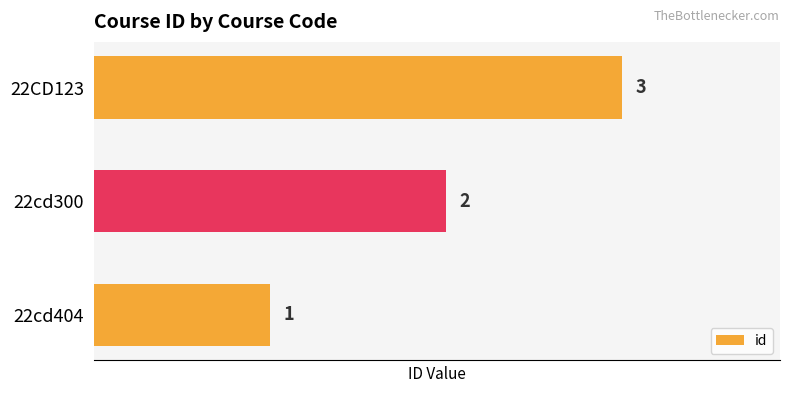

Rank the categories by value from highest to lowest.

22CD123, 22cd300, 22cd404